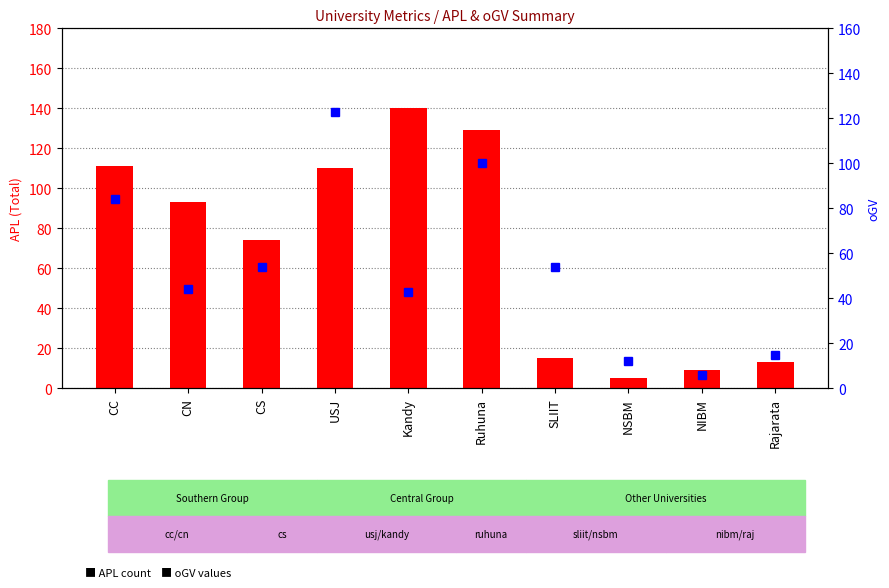

At which label is APL (Total Applications) closest to 72?

CS